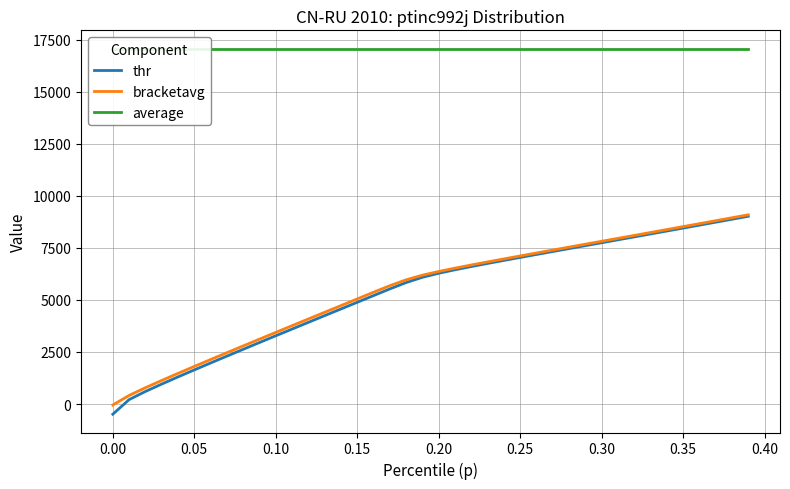

What is the maximum value for thr?

9017.1